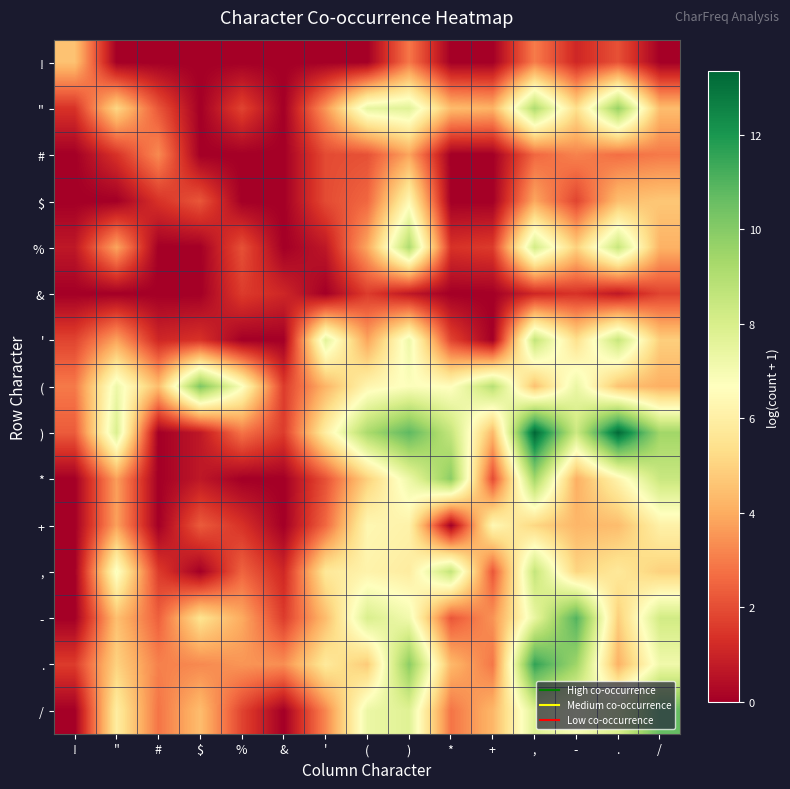

How many data points does each series have?

15